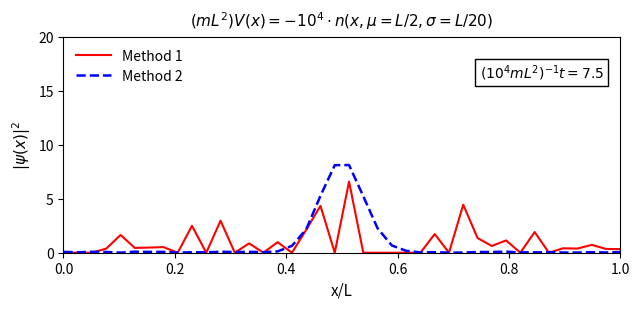

Which series has the widest spread of values?

Method 2